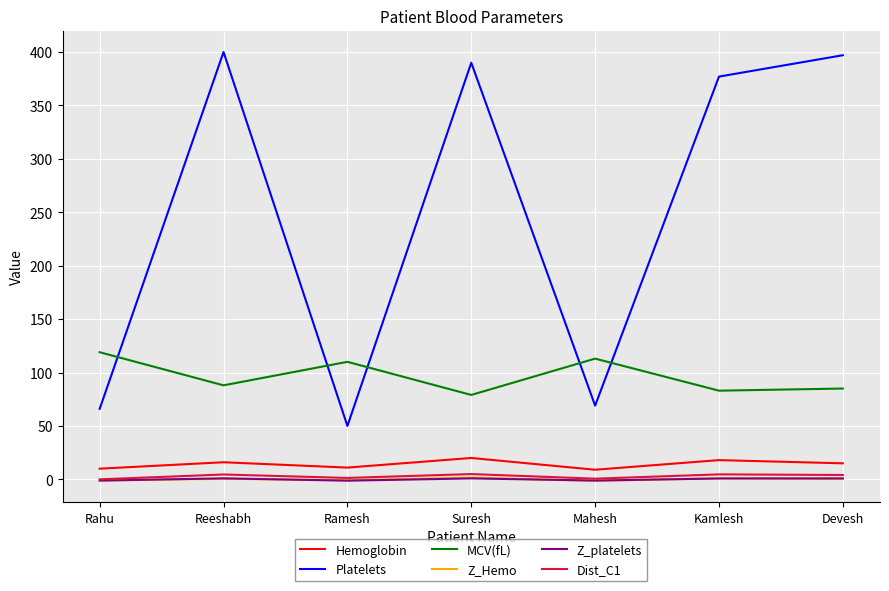

True or false: Z_platelets and MCV(fL) cross at least once.

False